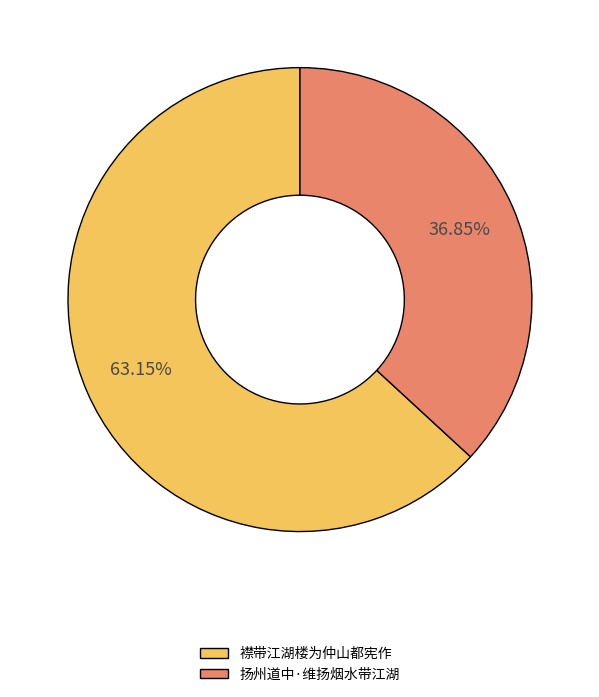

What percentage is the 襟带江湖楼为仲山都宪作 slice, to the nearest percent?

63%